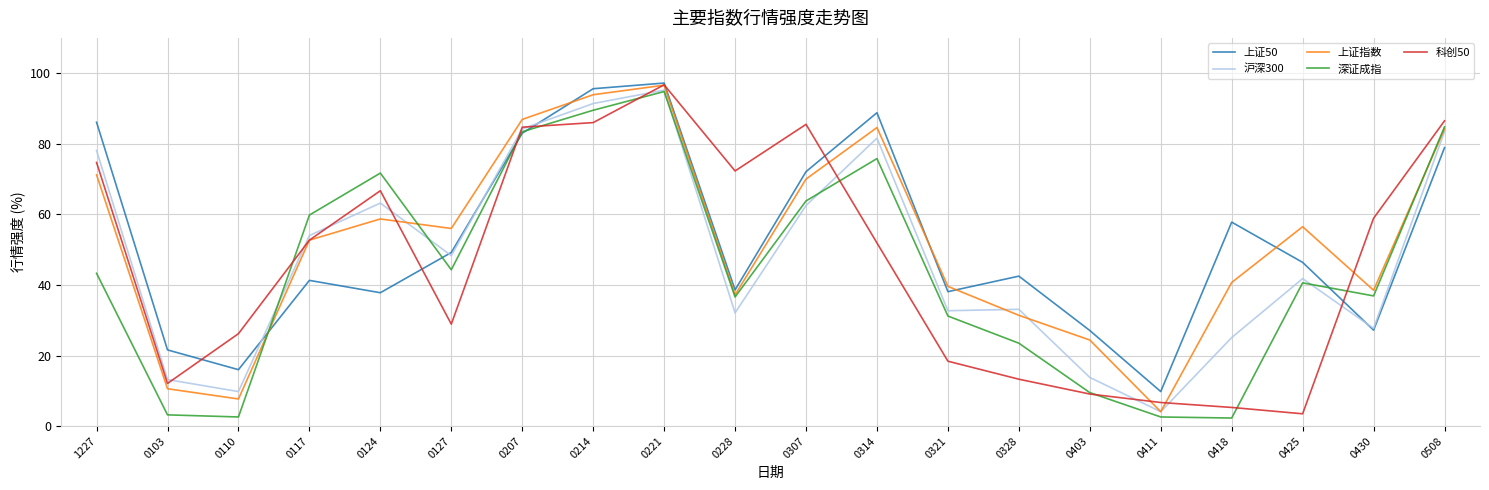

What value does the 深证成指 series have at 0103?

3.2